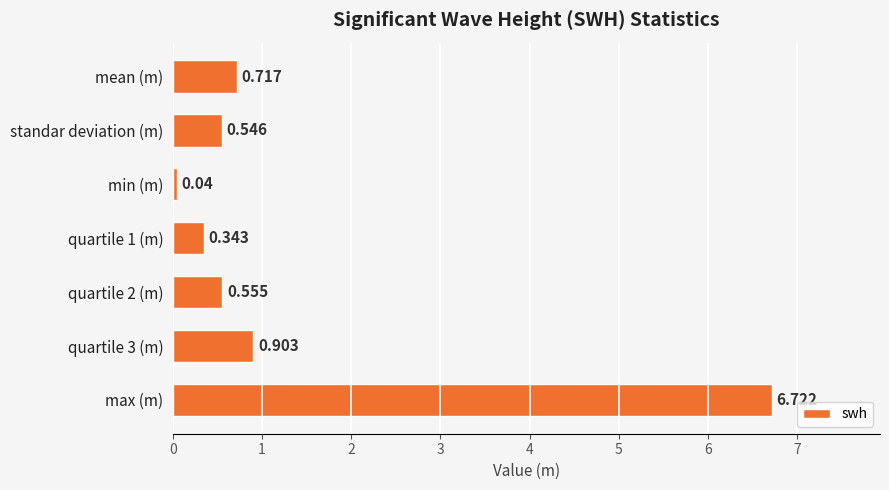

Which has a higher value, mean (m) or min (m)?

mean (m)